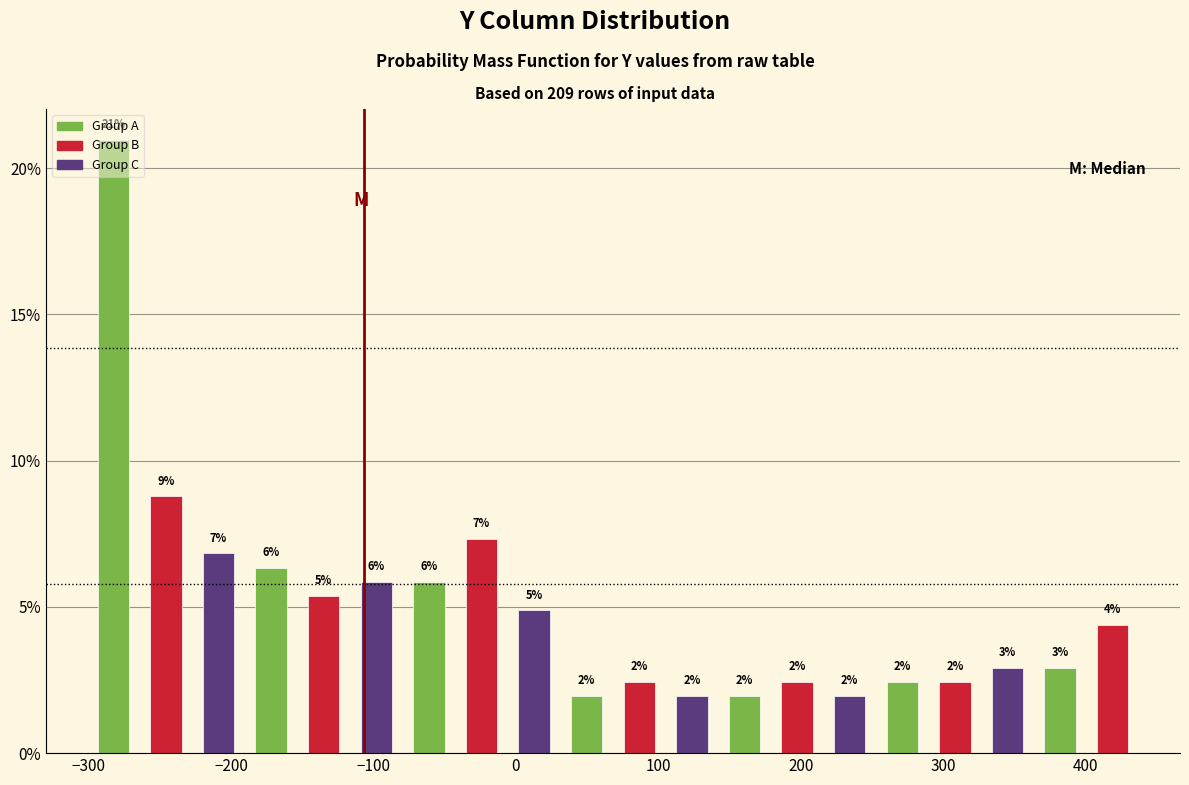

Read against the x-axis, roughly where is the centre of the tallest bar?

-280